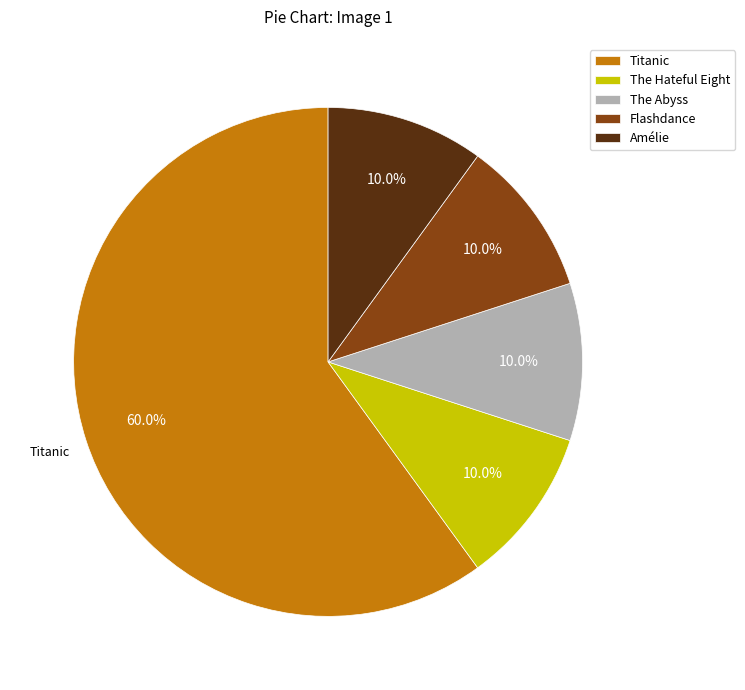

Which category has the biggest portion of the pie?

Titanic